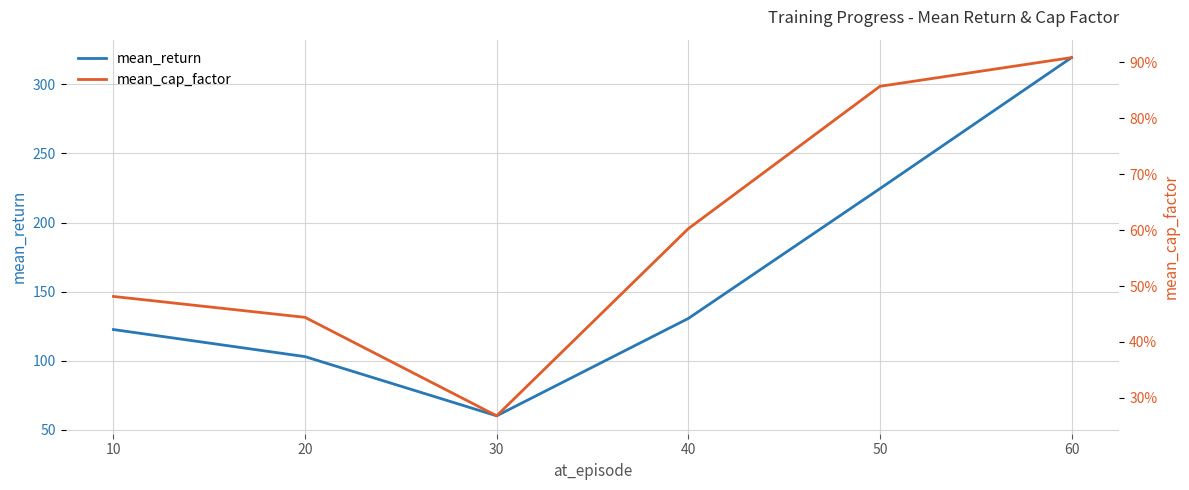

Rank the series by their average value, from highest to lowest.

mean_return, mean_cap_factor